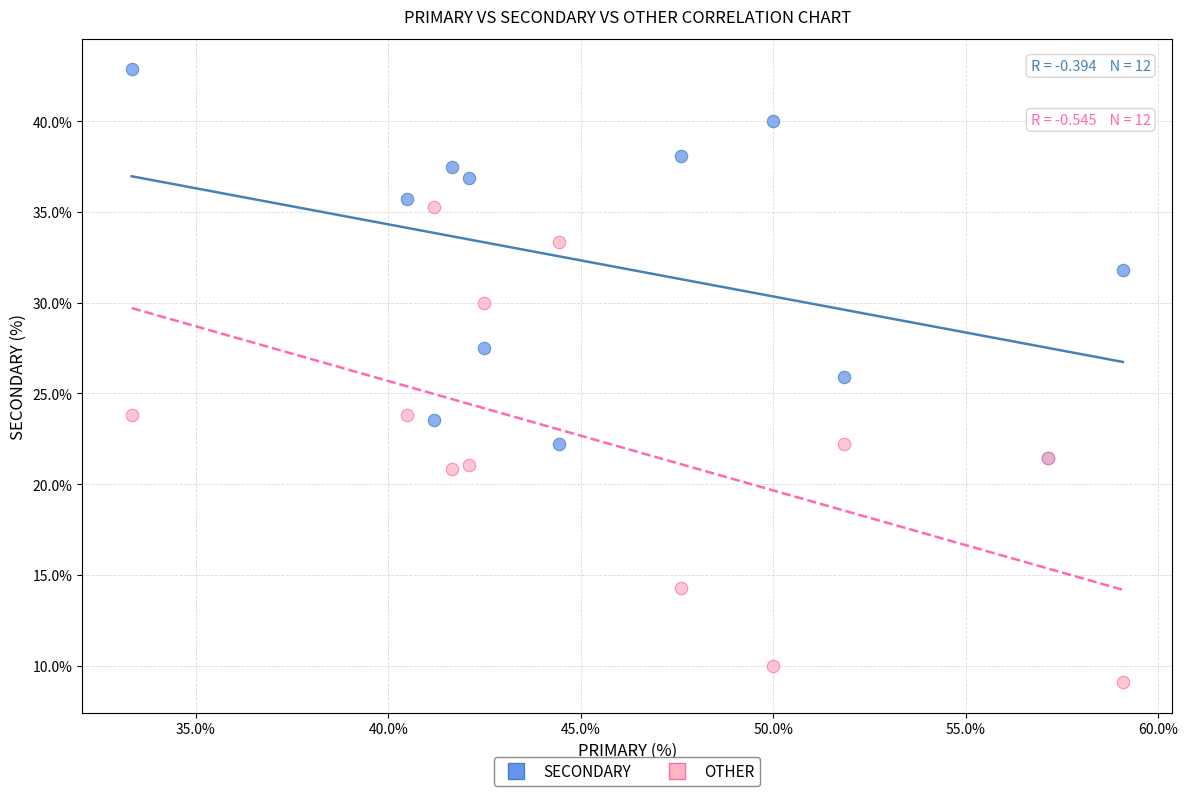

Which series contains the lowest Y value?

OTHER